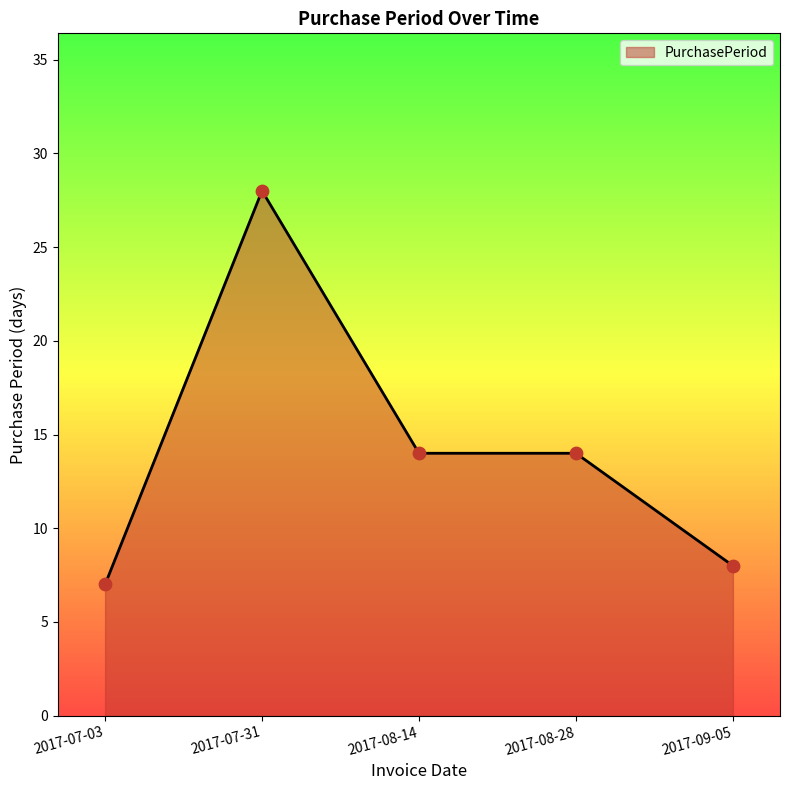

What is the ratio of the value at 2017-08-14 to the value at 2017-07-03?

2.0